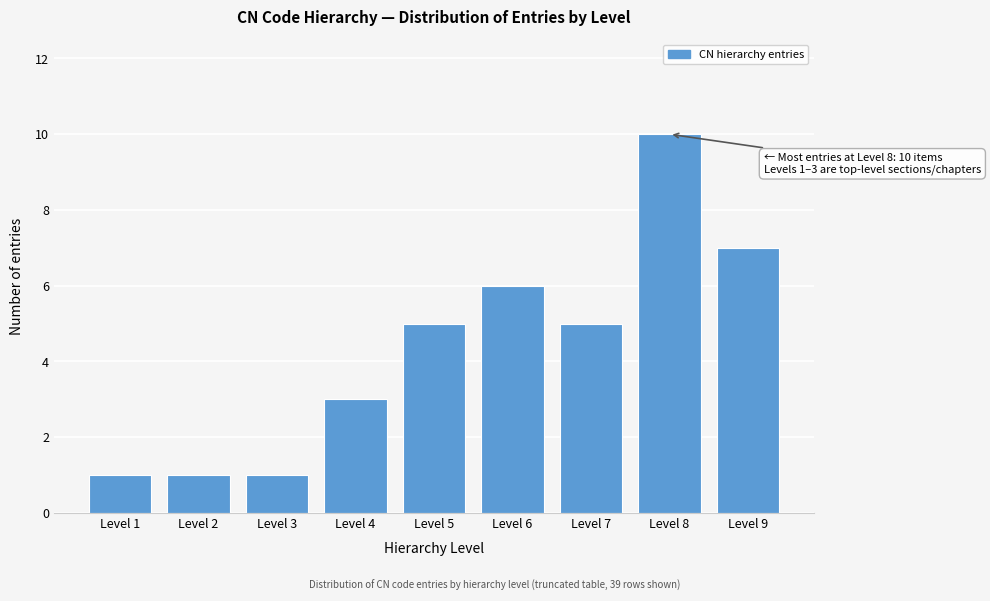

Reading right to left, list all the values displayed in this chart.

7	10	5	6	5	3	1	1	1